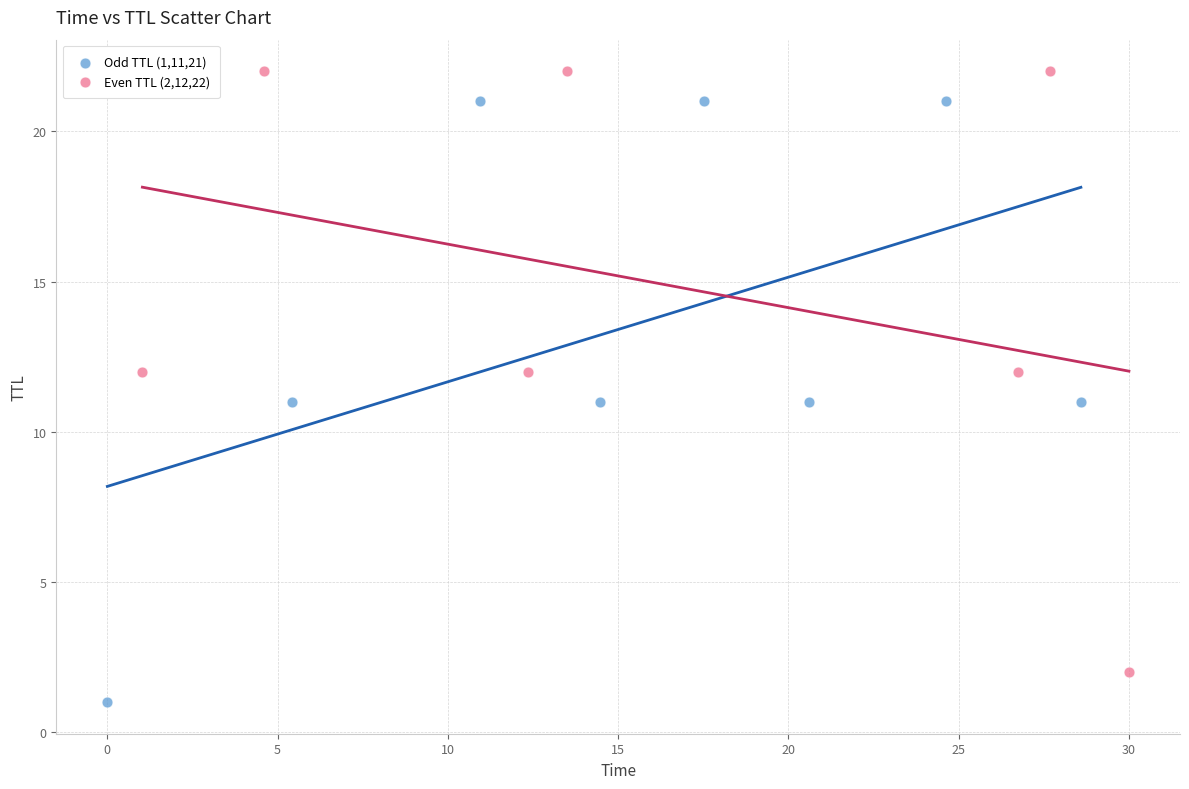

What are all the series names shown in the legend?

Odd TTL (1,11,21), Even TTL (2,12,22)